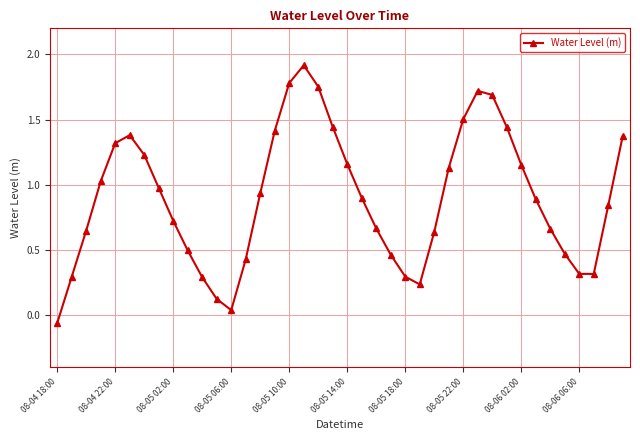

What is the difference between the second highest and second lowest values?

1.7